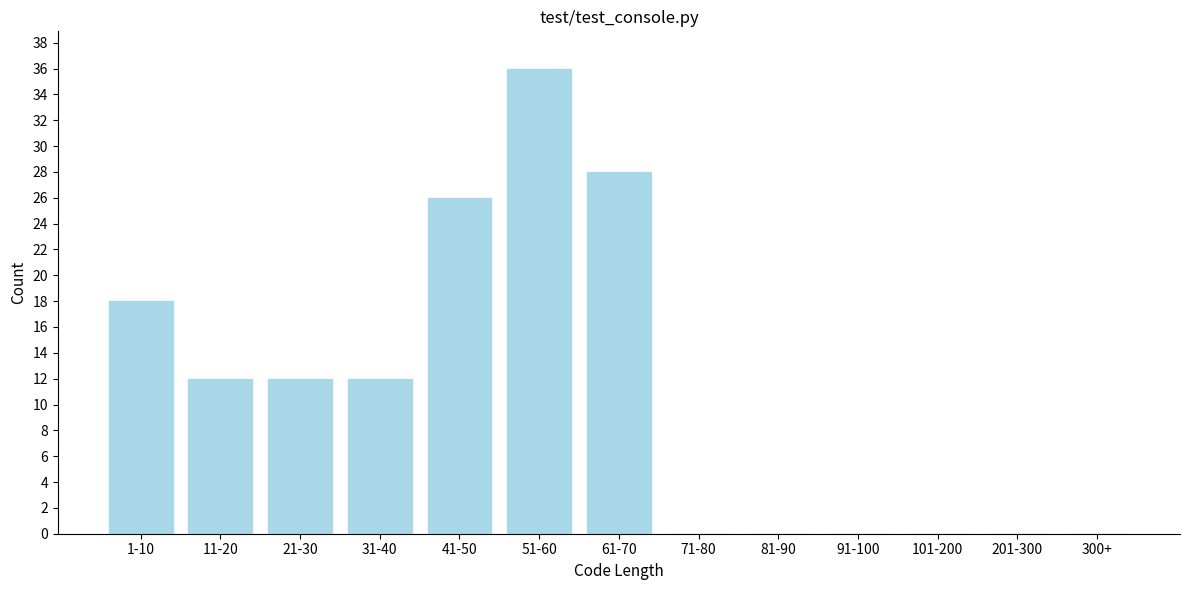

Reading left to right, transcribe all the data shown in this chart.

1-10=18	11-20=12	21-30=12	31-40=12	41-50=26	51-60=36	61-70=28	71-80=0	81-90=0	91-100=0	101-200=0	201-300=0	300+=0